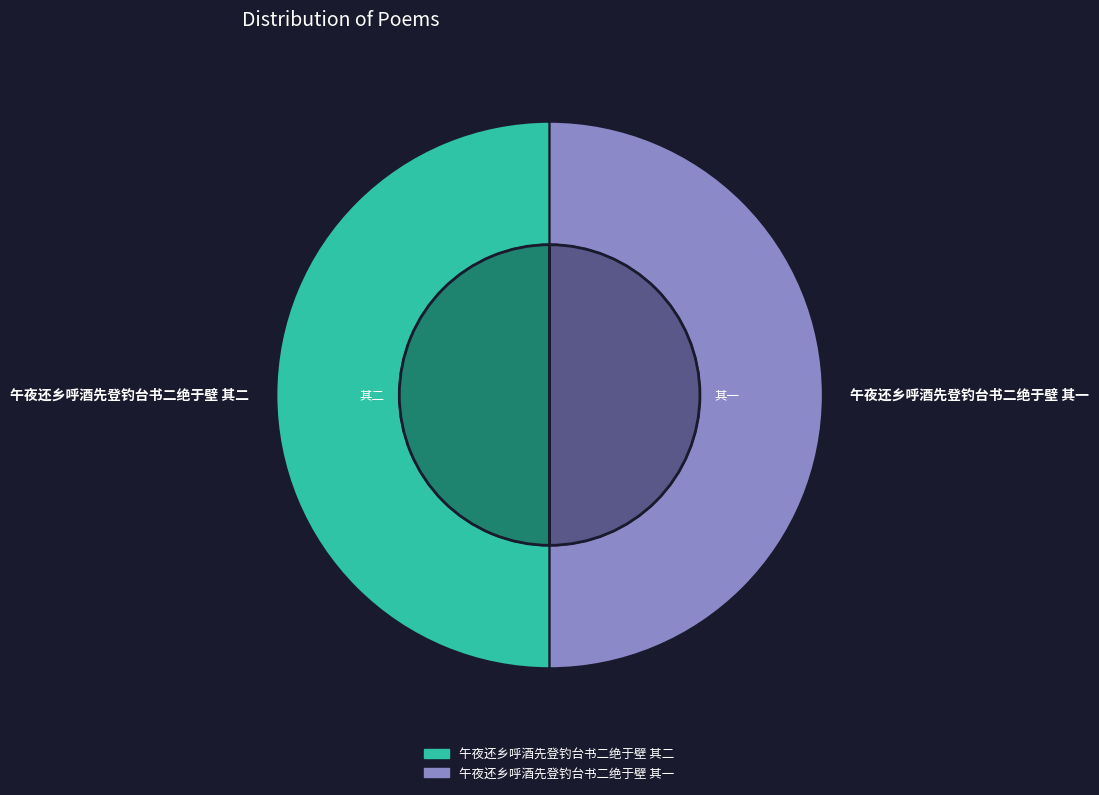

Rank the categories by value from lowest to highest.

午夜还乡呼酒先登钓台书二绝于壁 其一, 午夜还乡呼酒先登钓台书二绝于壁 其二